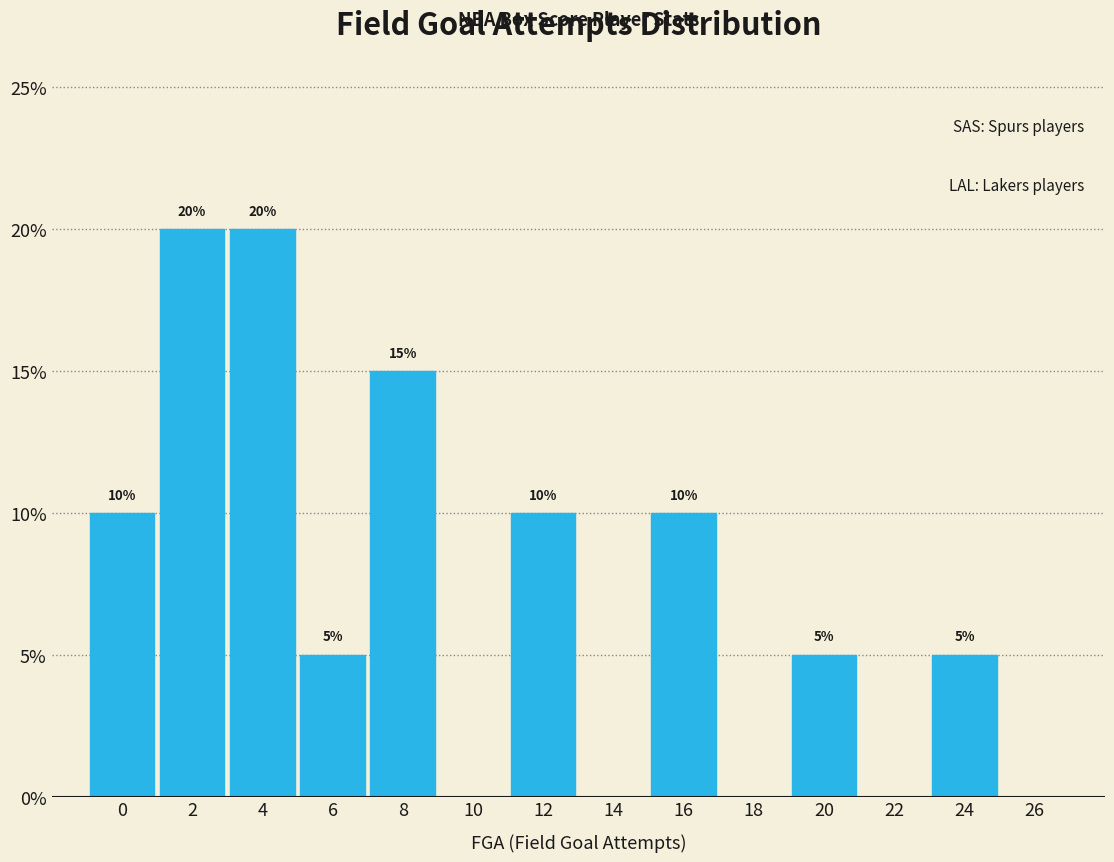

Reading left to right, what are all the values shown in this chart?

0=10	2=20	4=20	6=5	8=15	10=0	12=10	14=0	16=10	18=0	20=5	22=0	24=5	26=0